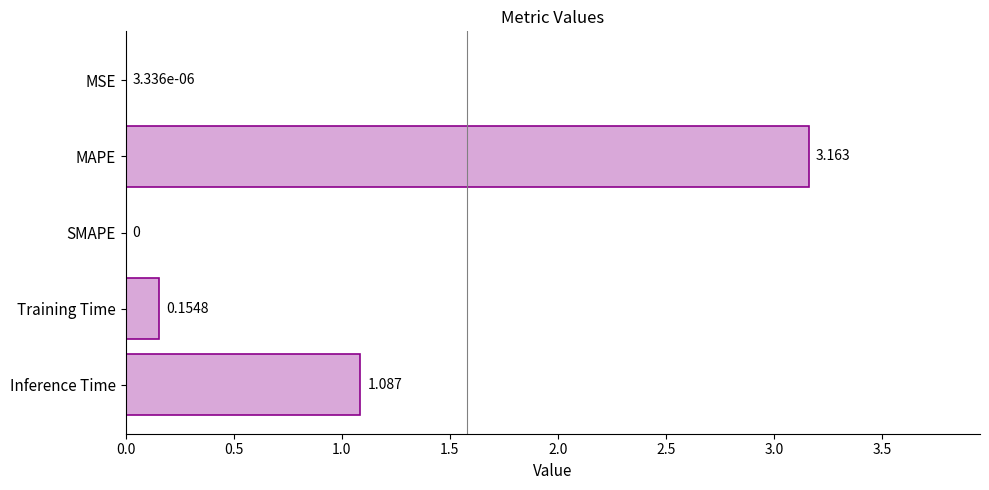

Between Training Time and MAPE, which is larger?

MAPE